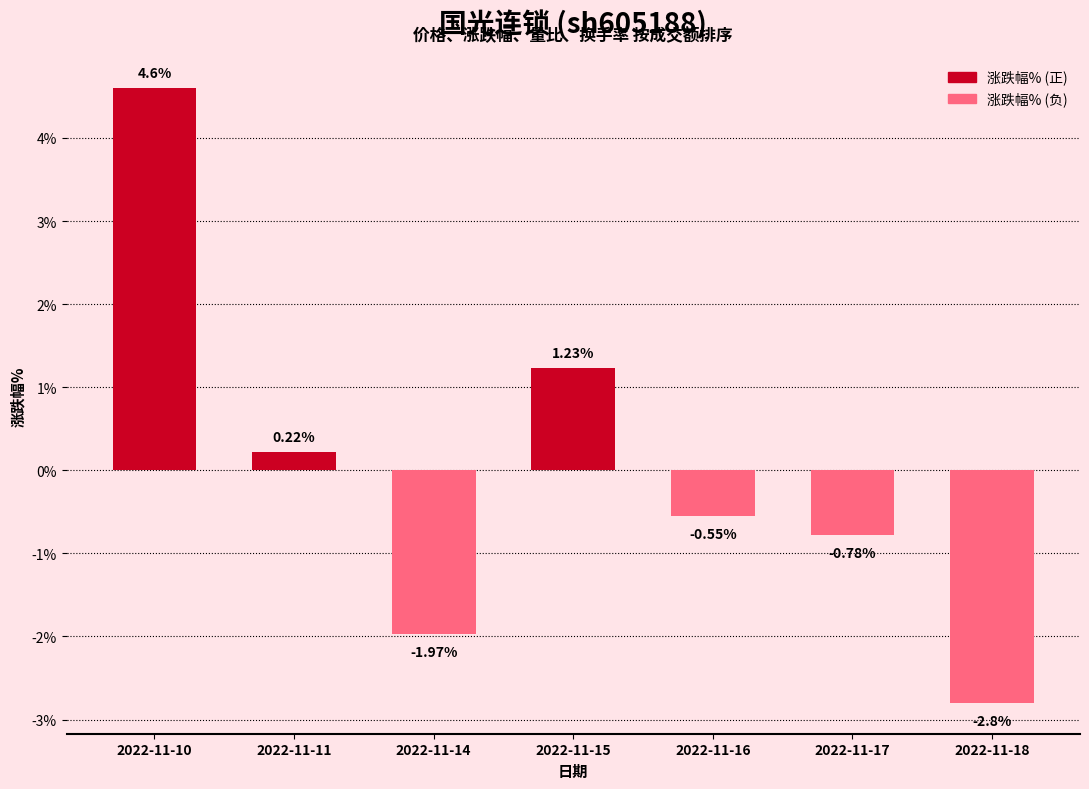

What is the change in value from 2022-11-11 to 2022-11-18?

-3.0